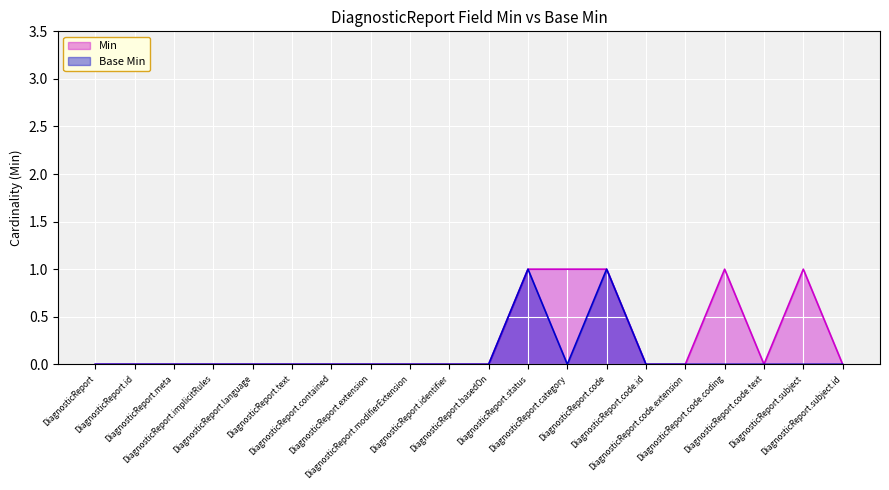

Is the value of Min at DiagnosticReport.code.text greater than the value of Base Min at DiagnosticReport.status?

No